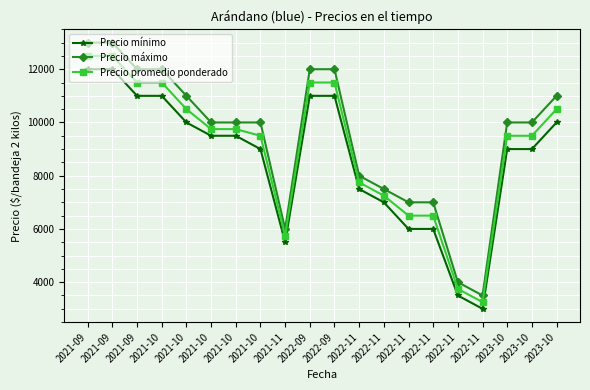

At which category does Precio promedio ponderado reach its first local valley?

2021-11